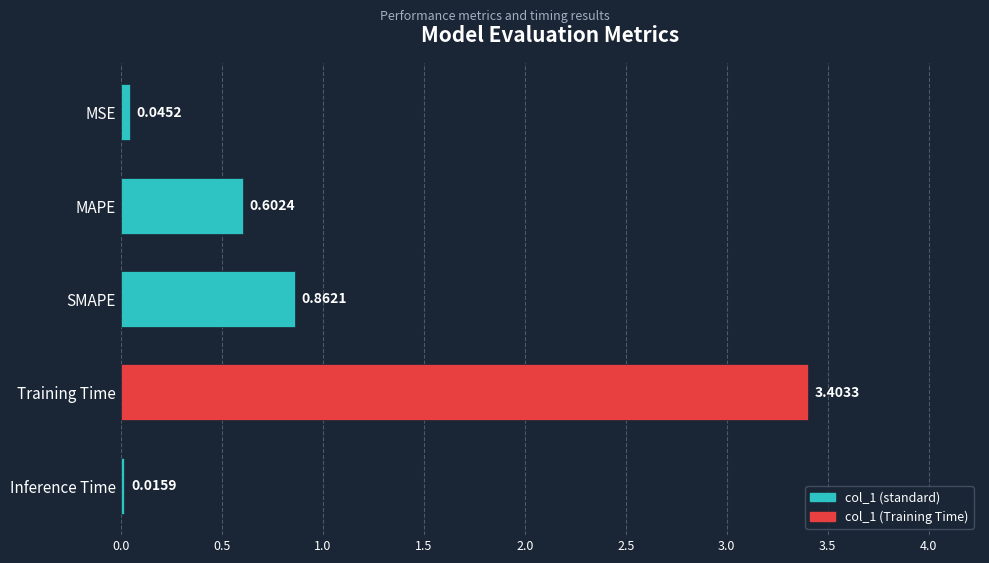

At which label is the value closest to 1?

SMAPE